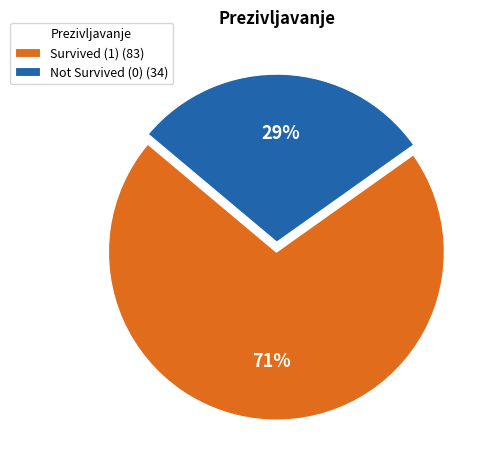

Is there a majority slice in this chart?

Yes